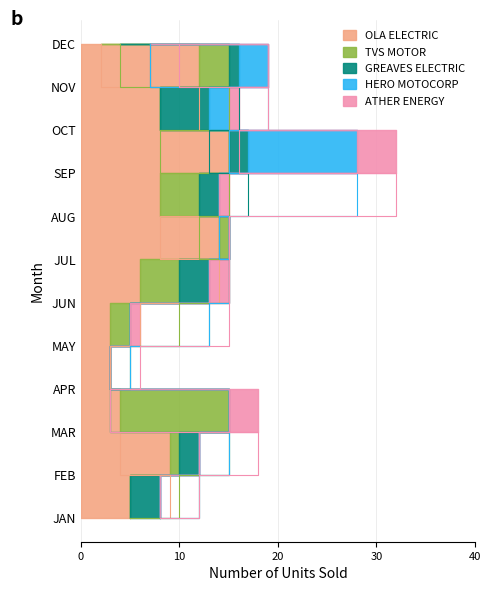

Reading left to right, transcribe all the data shown in this chart.

OLA ELECTRIC: 5	9	4	3	3	6	14	8	15	8	12	2
TVS MOTOR: 0	1	11	0	2	4	1	4	0	0	3	2
GREAVES ELECTRIC: 3	2	0	0	0	3	0	2	2	5	1	3
HERO MOTOCORP: 0	0	0	0	0	0	0	0	11	2	3	0
ATHER ENERGY: 0	0	3	0	1	2	0	1	4	1	0	3